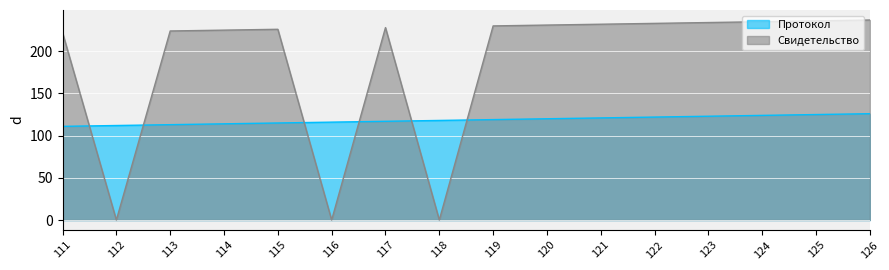

Reading left to right, list all the values displayed in this chart.

Протокол: 111=111	112=112	113=113	114=114	115=115	116=116	117=117	118=118	119=119	120=120	121=121	122=122	123=123	124=124	125=125	126=126
Свидетельство: 111=222	112=0	113=224	114=225	115=226	116=0	117=228	118=0	119=230	120=231	121=232	122=233	123=234	124=235	125=236	126=237